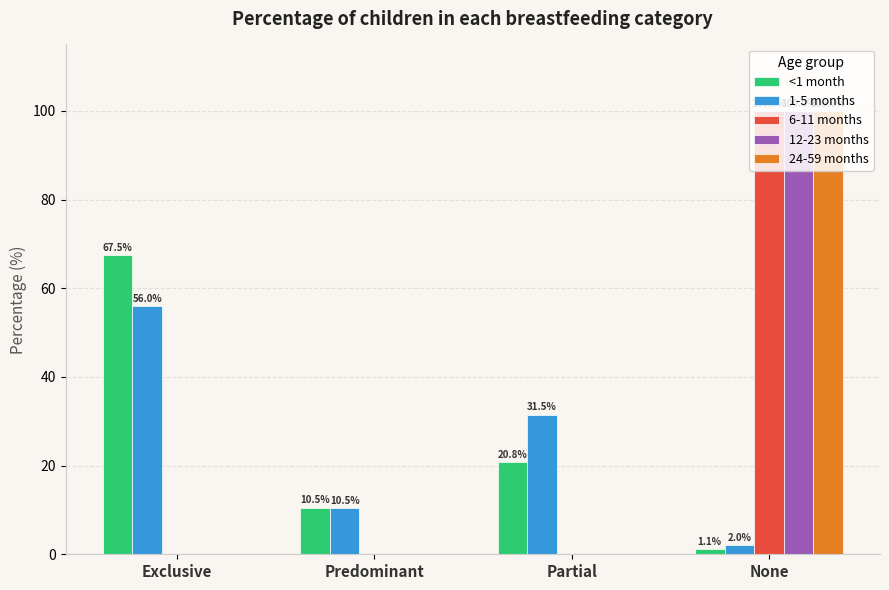

What is the average value of the 24-59 months series?

25.0